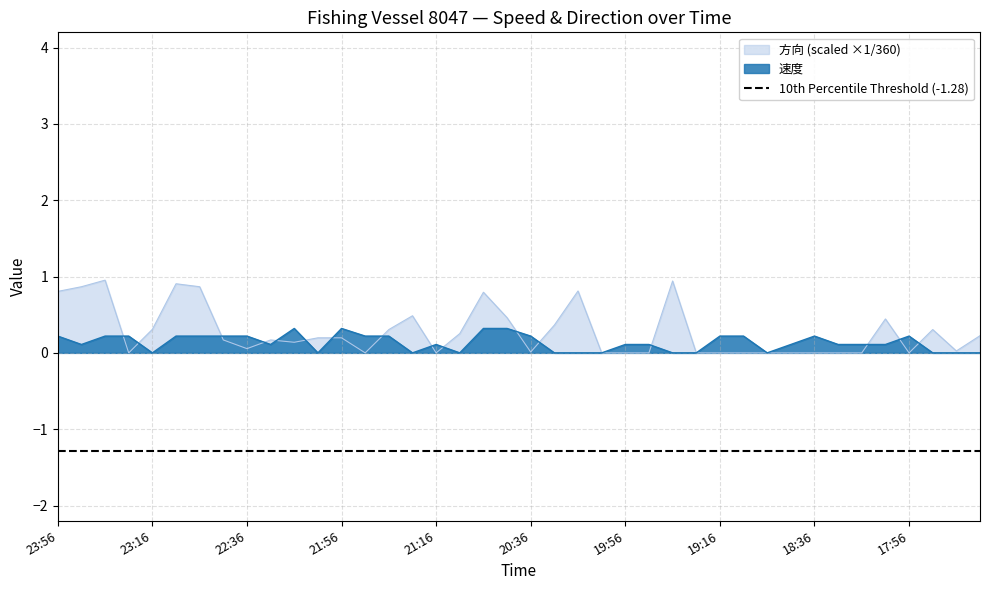

Which series has the widest spread of values?

方向